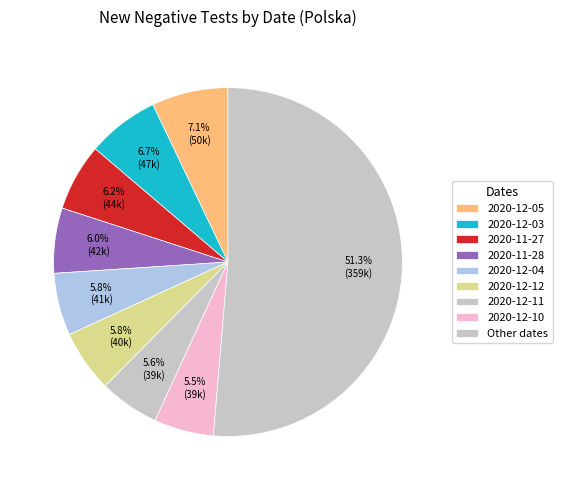

How many segments does this pie chart have?

9